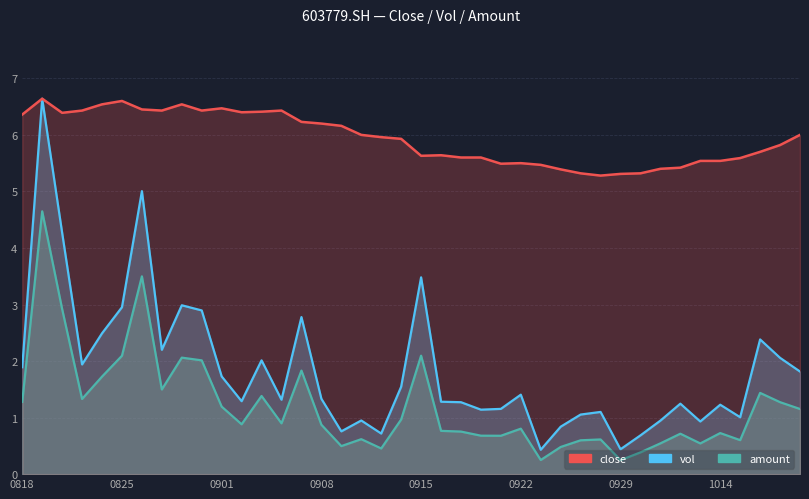

Which series has the widest spread of values?

vol